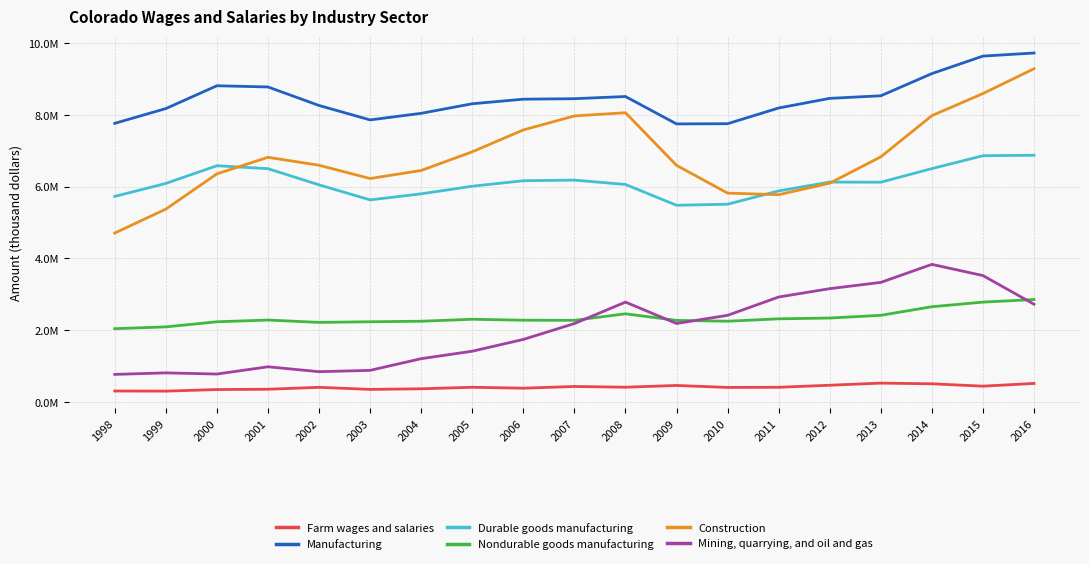

What is the difference between the highest and lowest values at 2000?

8475277